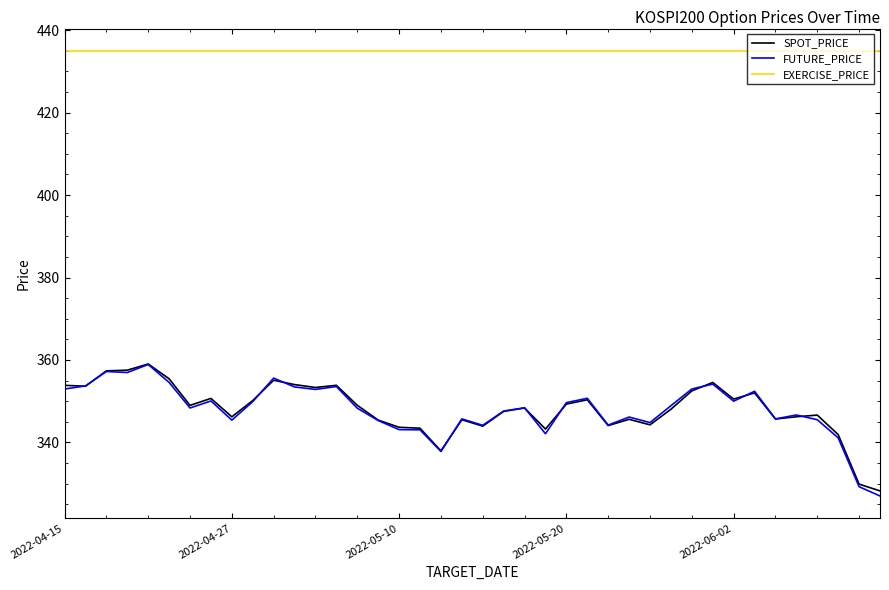

Which series has the largest total across all categories?

EXERCISE_PRICE